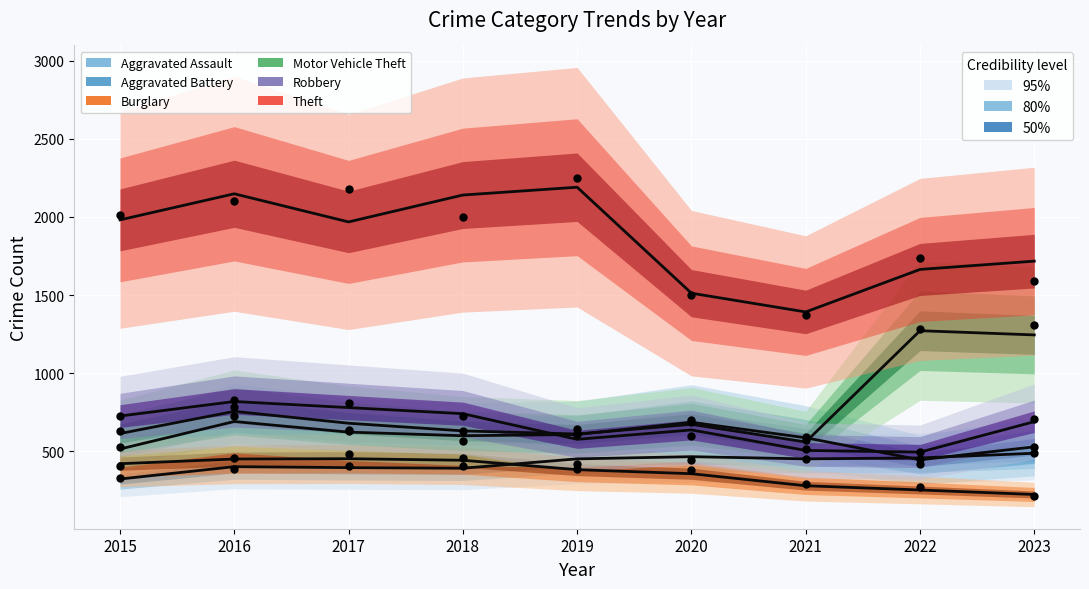

Which series has the largest total across all categories?

Theft